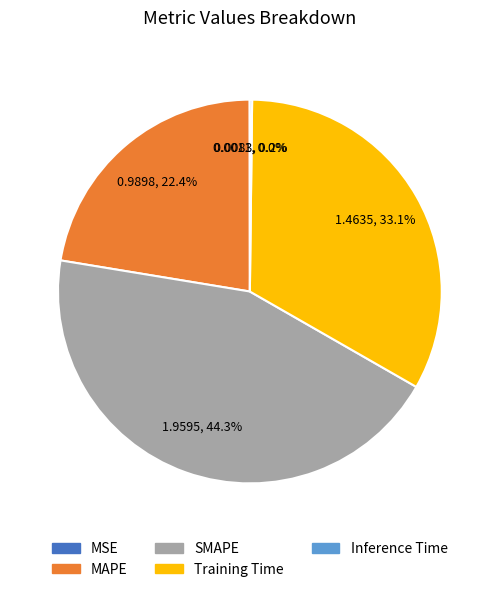

Is there a majority slice in this chart?

No